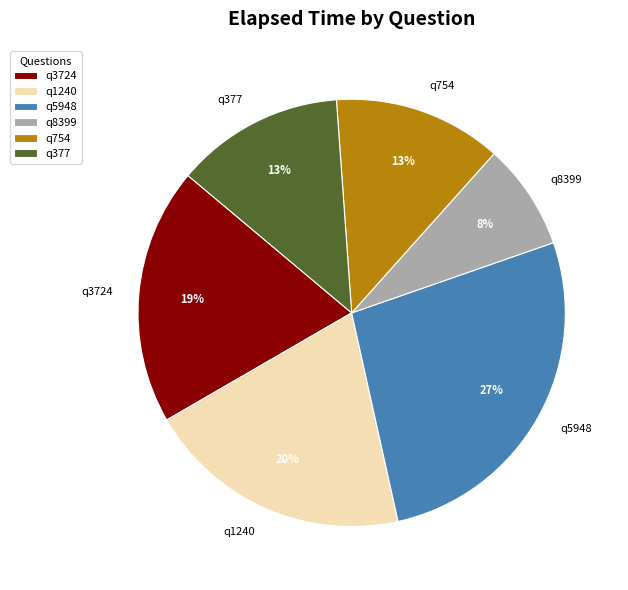

How many segments does this pie chart have?

6